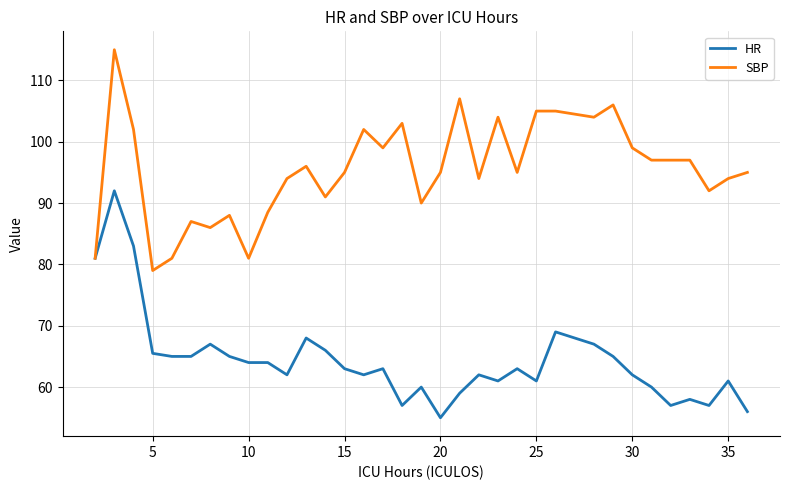

What is the minimum value shown in the chart?

55.0